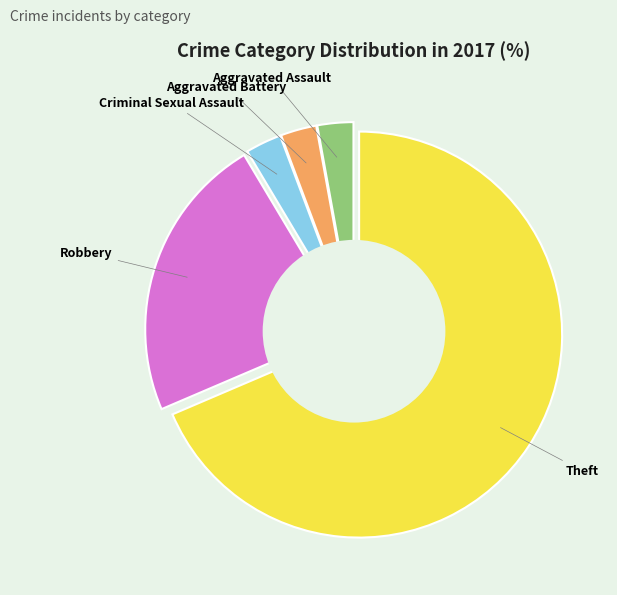

Does any single category account for the majority?

Yes